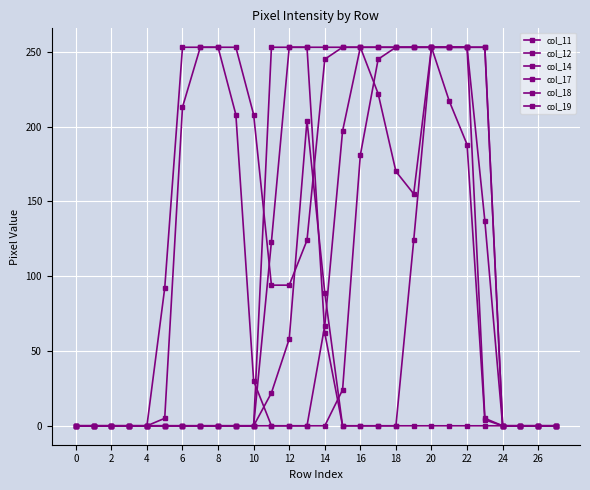

At how many categories does at least one series exceed 41?

19